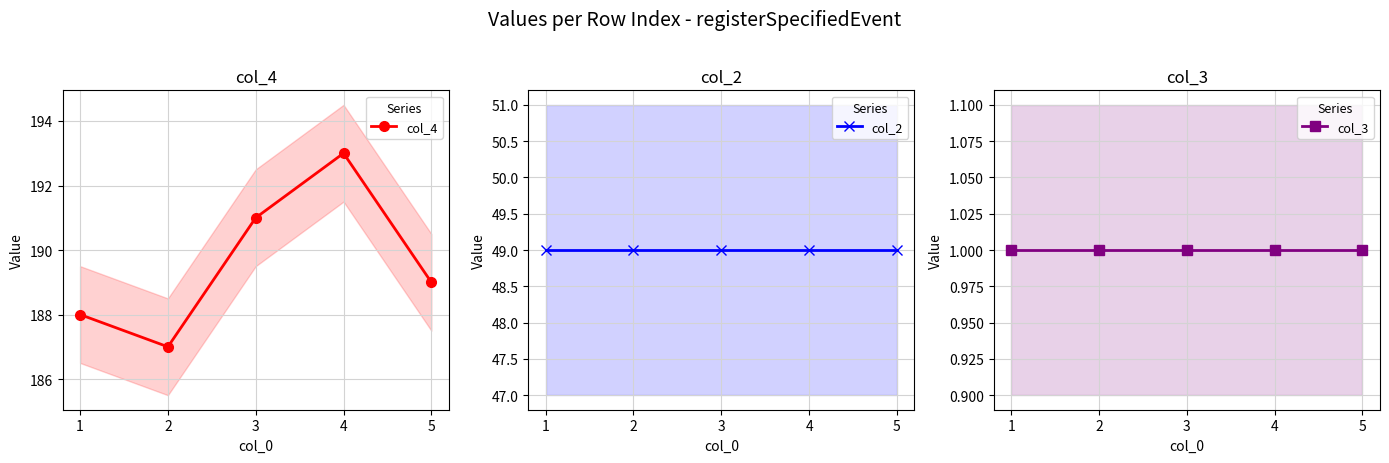

What is the average value of the col_3 series?

1